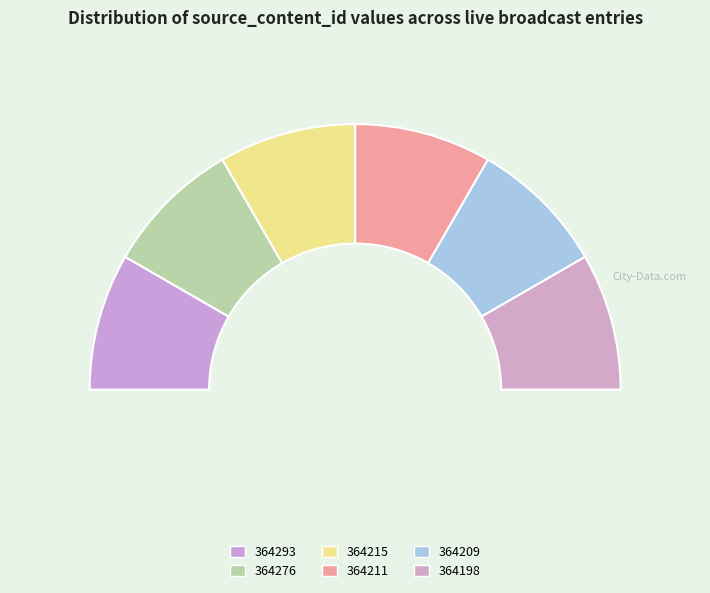

Is the sum of 364293 and 364209 greater than half?

No